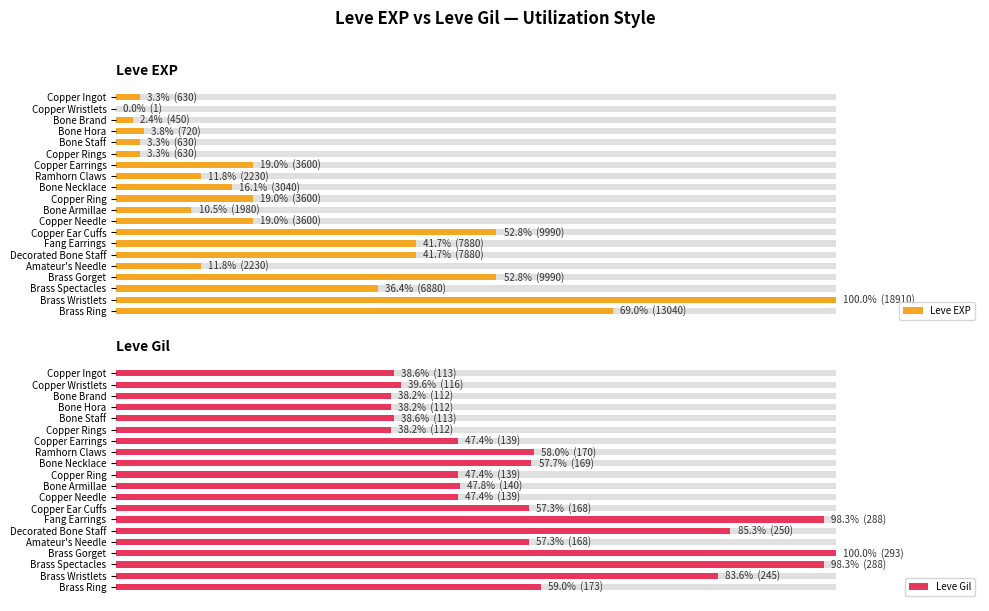

At Brass Ring, list the series in order from smallest to largest.

Leve Gil, Leve EXP